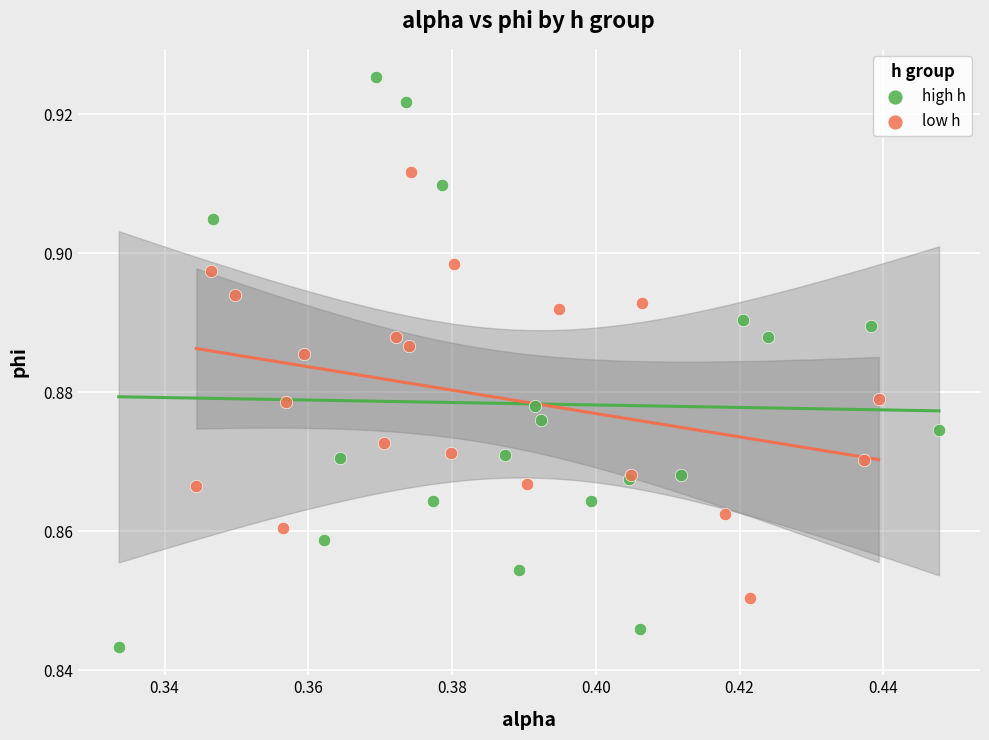

Which series has the widest spread of Y values?

high h